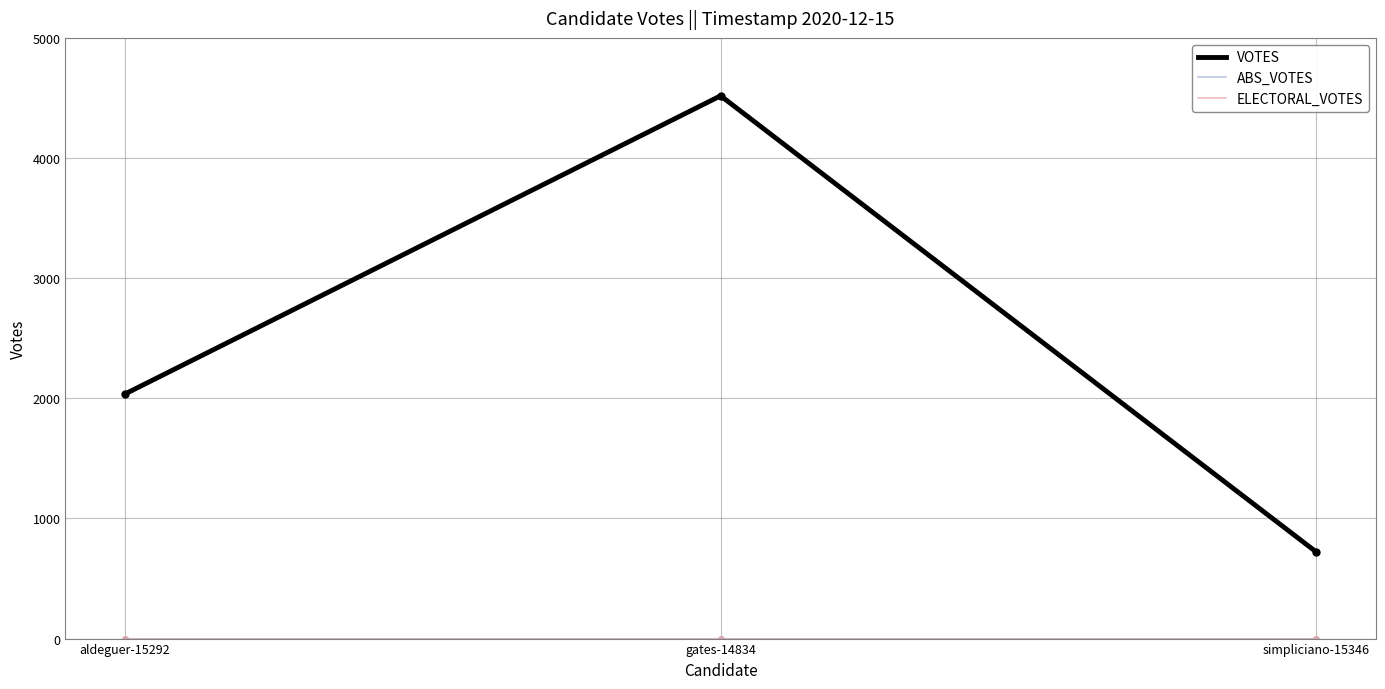

Does the chart have visible grid lines?

Yes